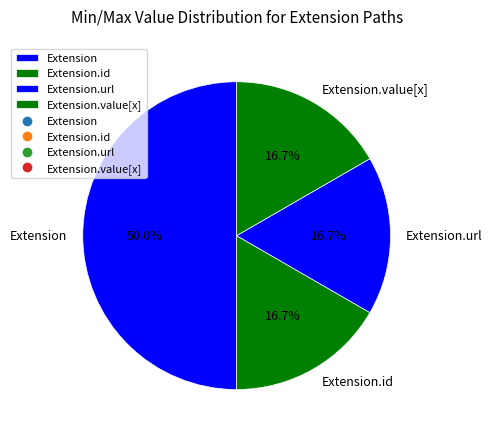

Between Extension.url and Extension, which is larger?

Extension